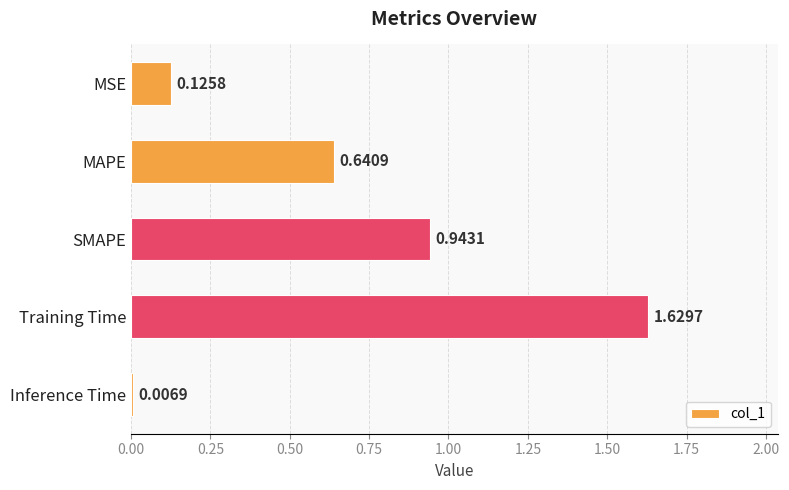

Where is the data nearest to the value 0?

Inference Time